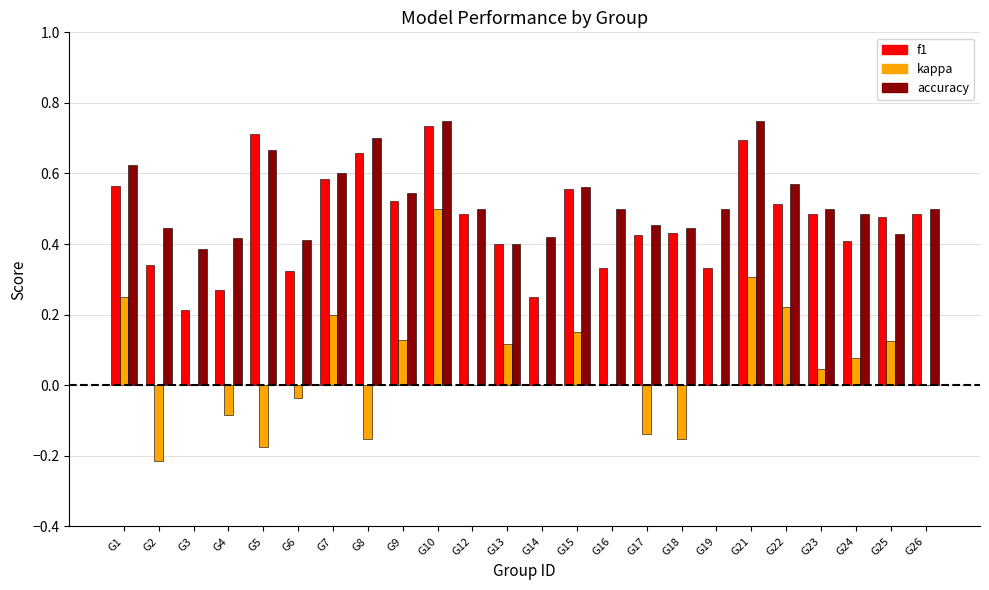

Are the bars grouped side by side (vs. stacked)?

Yes